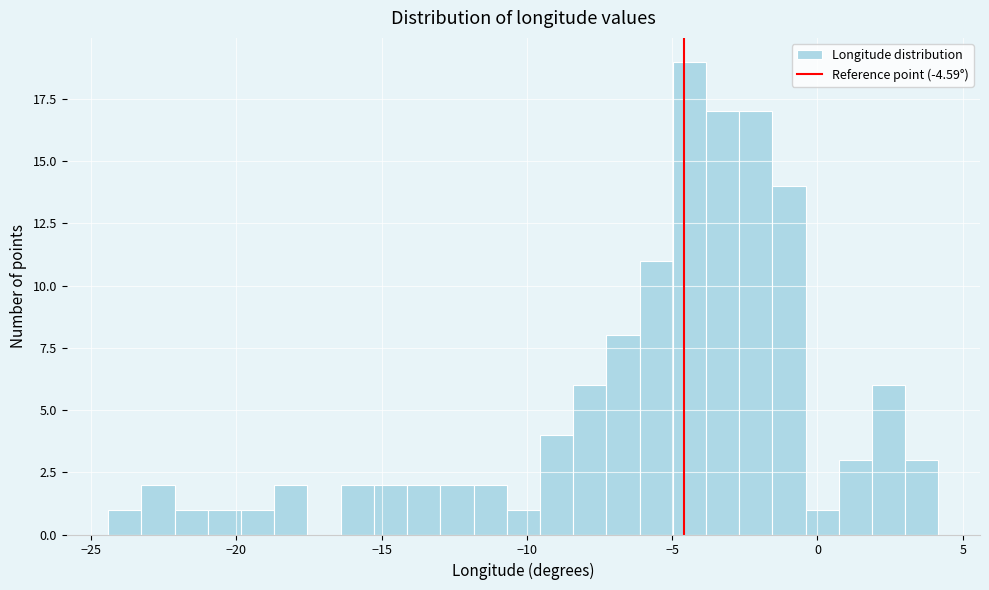

Around what value on the x-axis is the tallest bar? Give the approximate position of its centre, as read against the axis.

-4.5